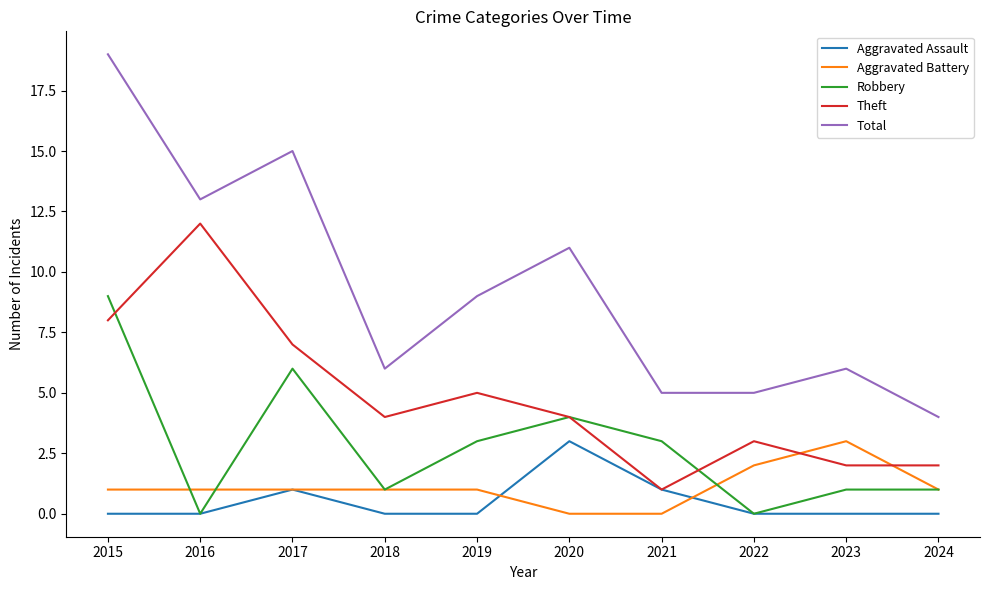

Is it true that Theft equals 7 at 2017?

True